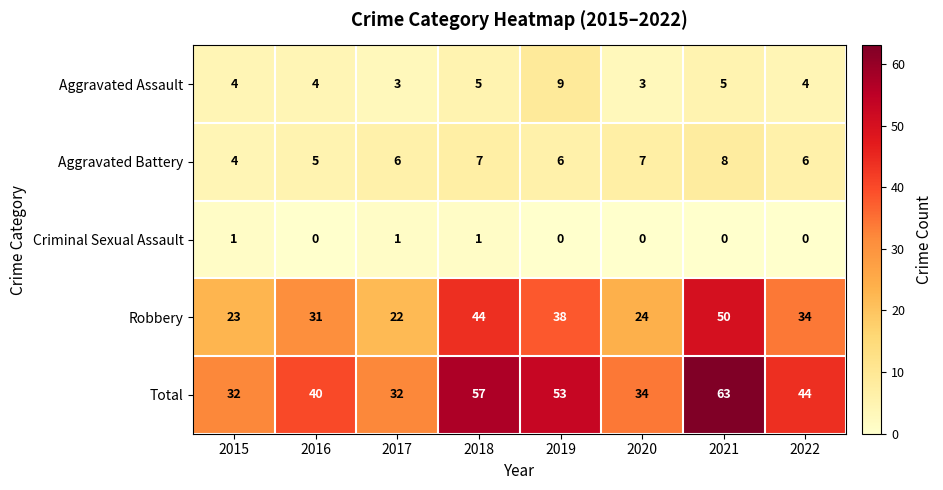

List the series in order of their peak value, highest first.

Total, Robbery, Aggravated Assault, Aggravated Battery, Criminal Sexual Assault